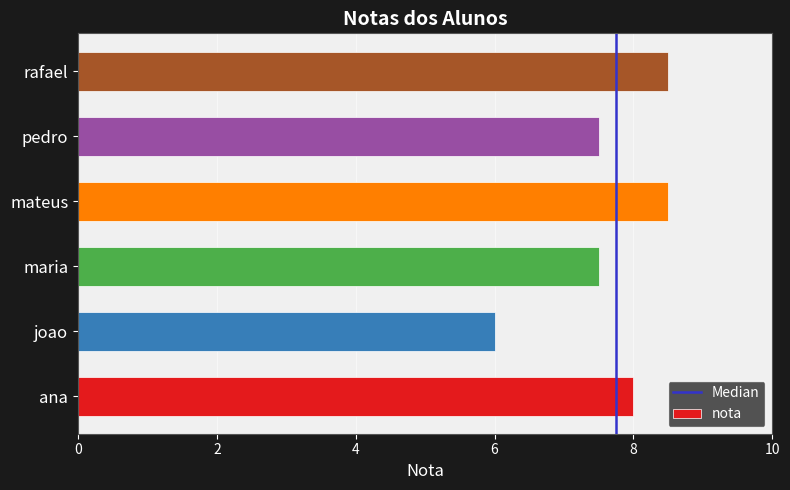

Is it true that the value at rafael is 8.5?

True